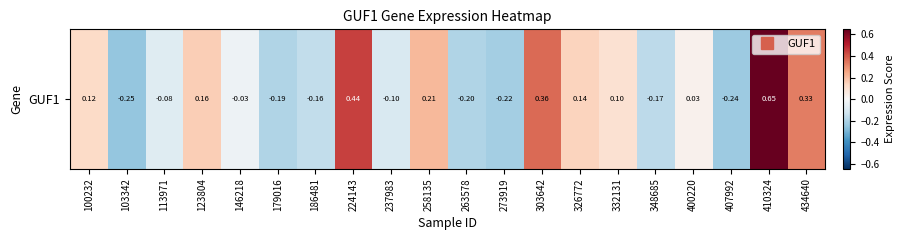

List the labels in order of value, largest first.

410324, 224143, 303642, 434640, 258135, 123804, 326772, 100232, 332131, 400220, 146218, 113971, 237983, 186481, 348685, 179016, 263578, 273919, 407992, 103342